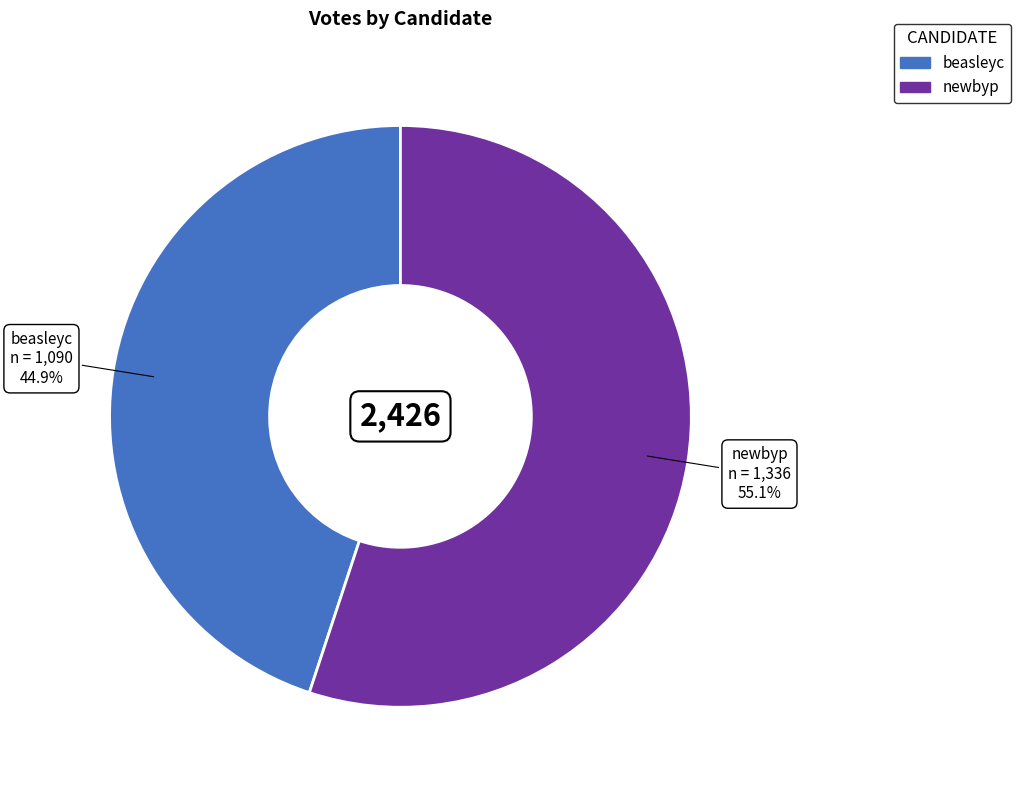

Is it true that beasleyc is 45% of the pie?

True